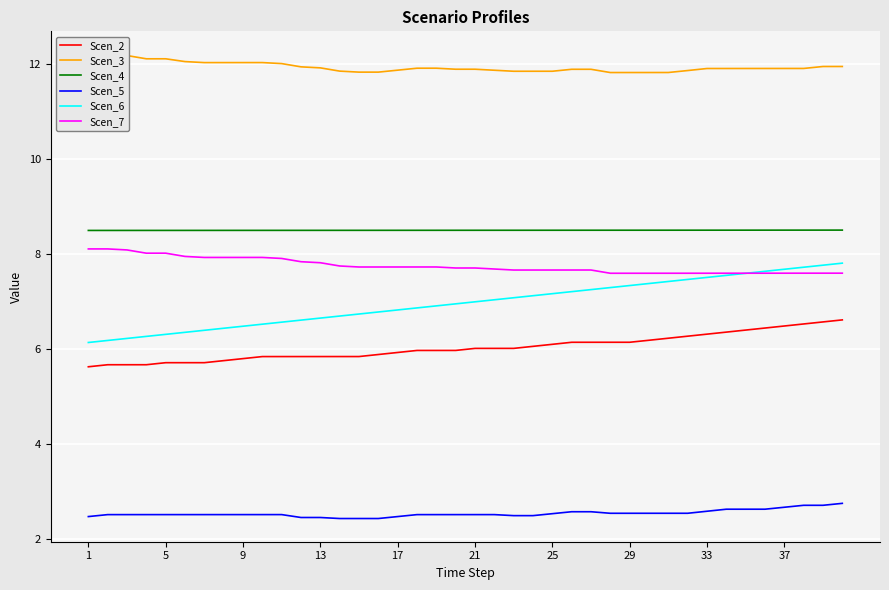

At how many categories does at least one series exceed 4?

40